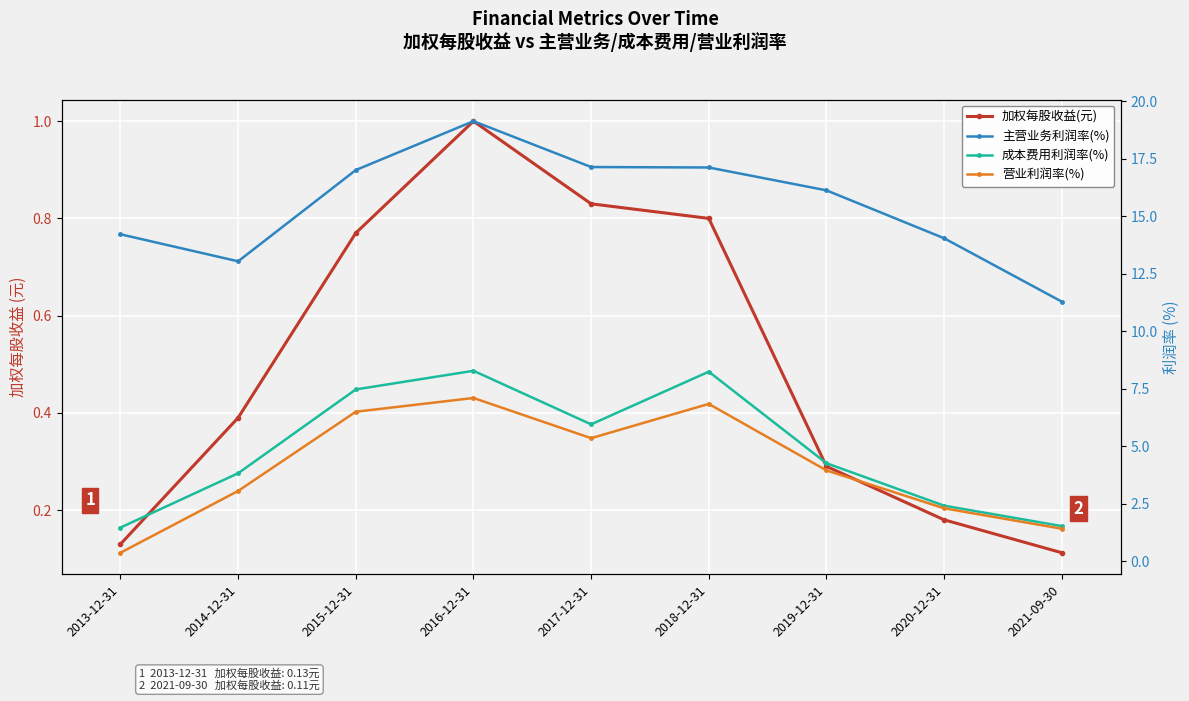

True or false: 主营业务利润率(%) and 营业利润率(%) intersect in this chart.

False